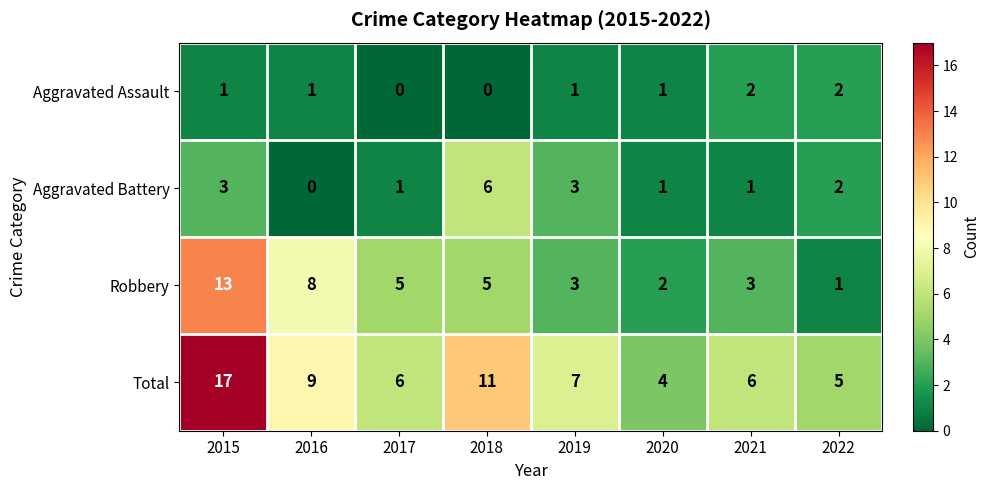

What is the difference between the highest and lowest values at 2019?

6